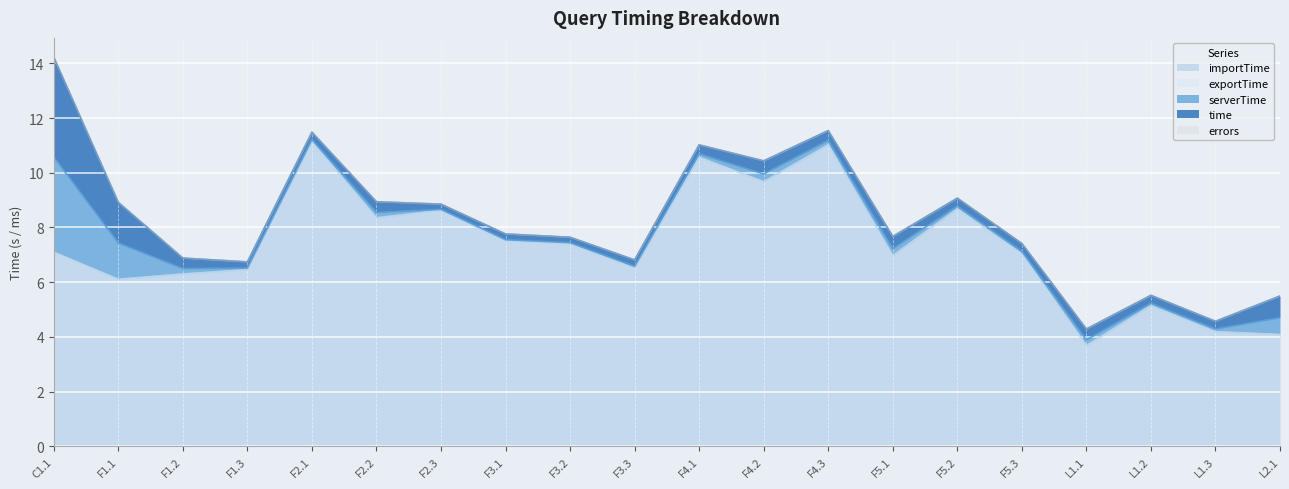

What is the label of the 16th point from the right?

F2.1